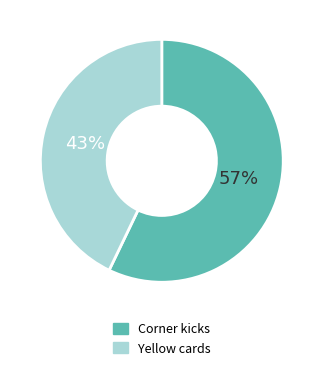

True or false: Yellow cards accounts for 50% of the total.

False